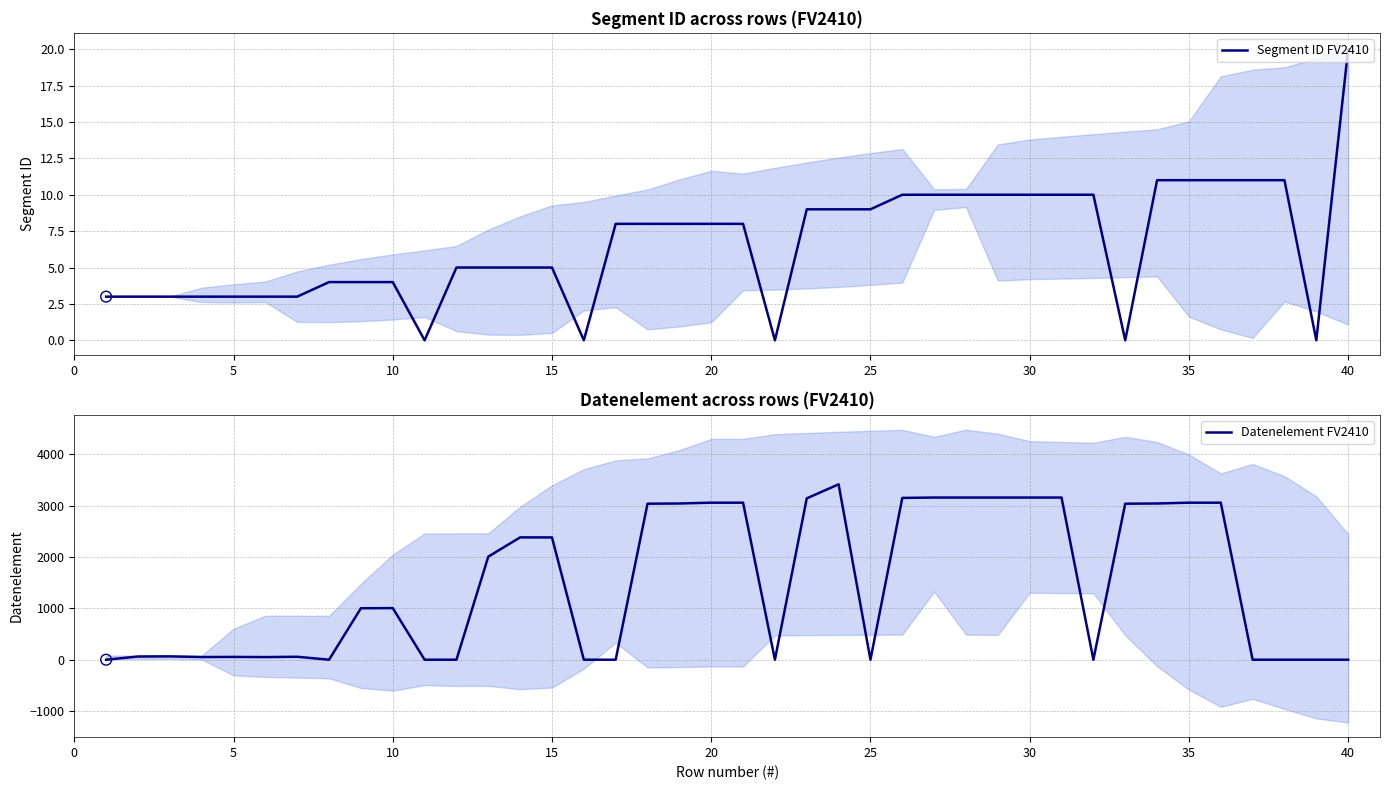

Which series has the largest total across all categories?

Datenelement FV2410